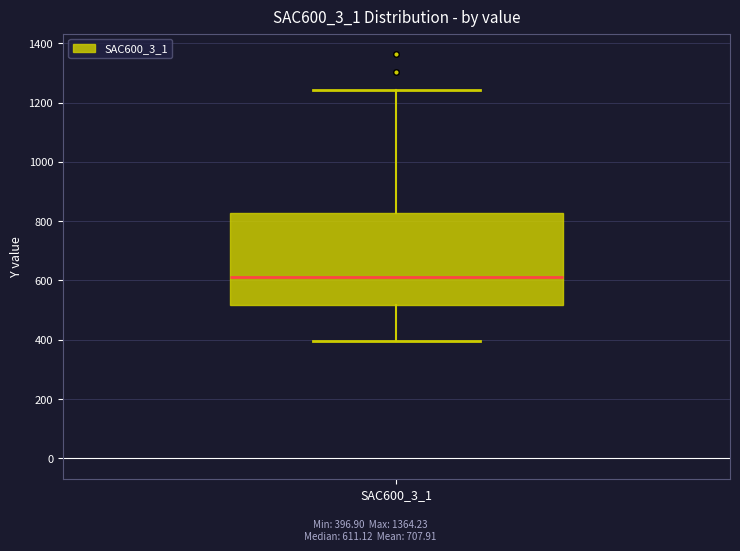

Read this box plot against the y-axis: the position of the median line, the range covered by the box, and the ends of both whiskers. The values are not printed on the chart, so give them approximately, as read against the axis.

median 620, box 520 to 820, whiskers 400 to 1240